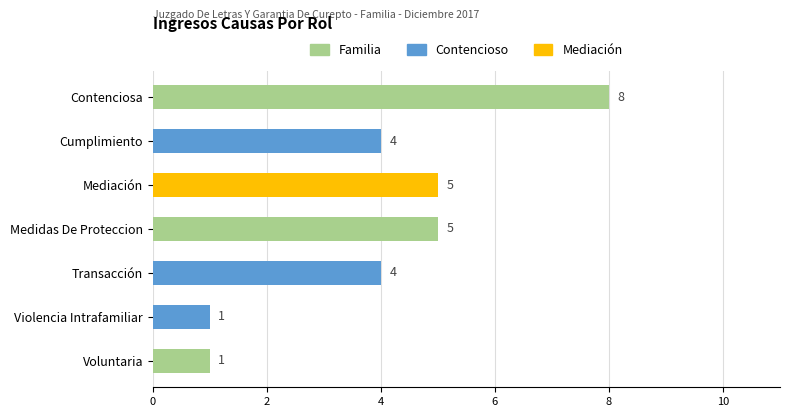

What is the sum of all values?

28